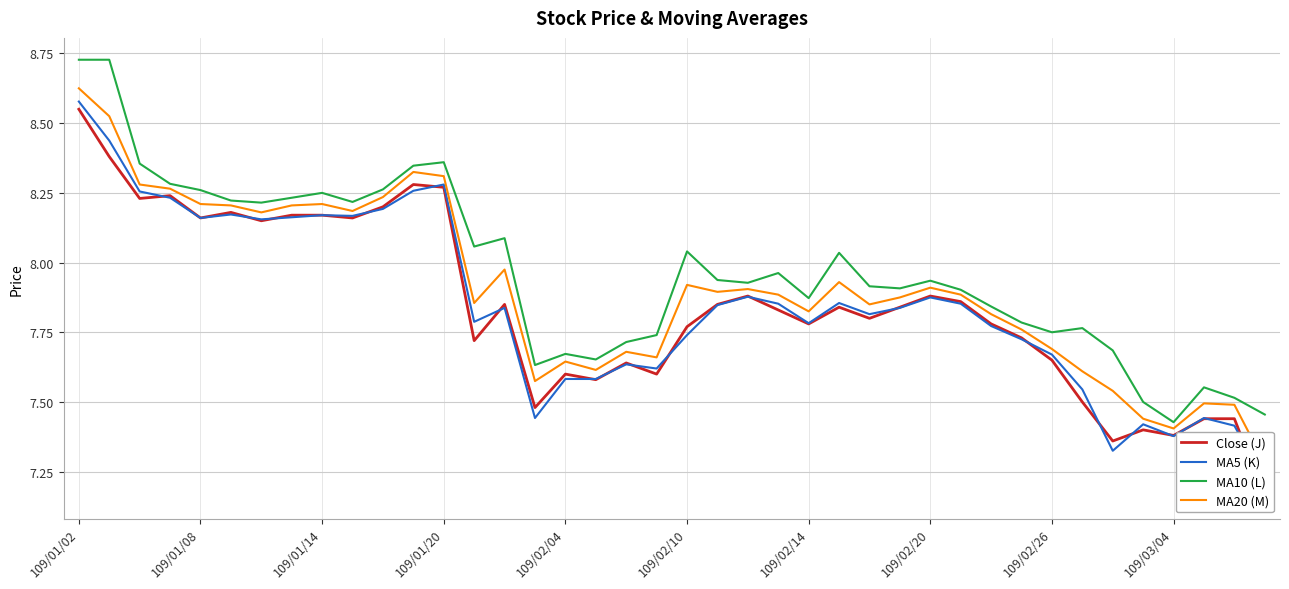

True or false: MA20 (M) and Close (J) cross at least once.

False